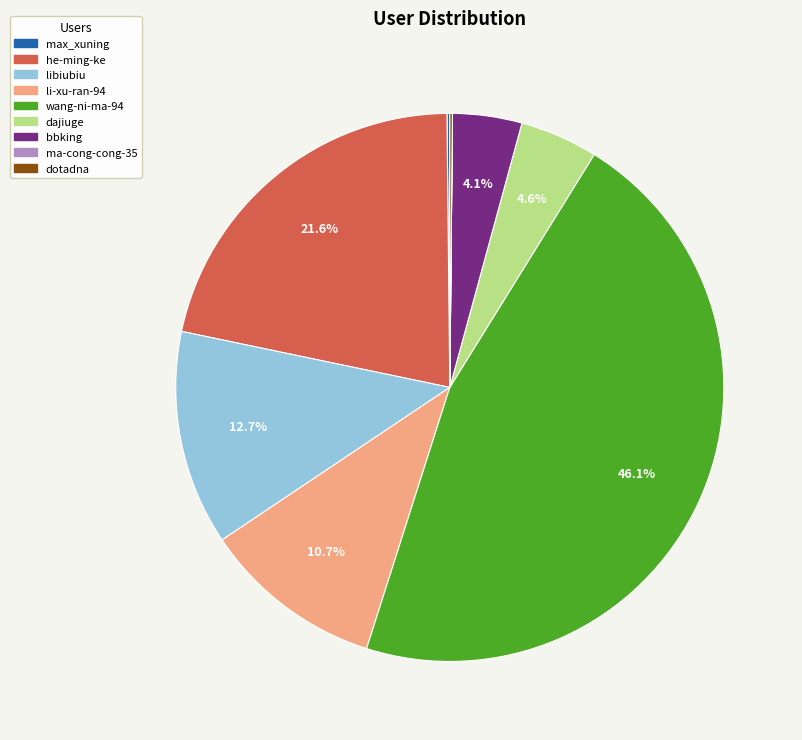

To the nearest percent, what is the difference between the dajiuge and li-xu-ran-94 slice percentages?

6%